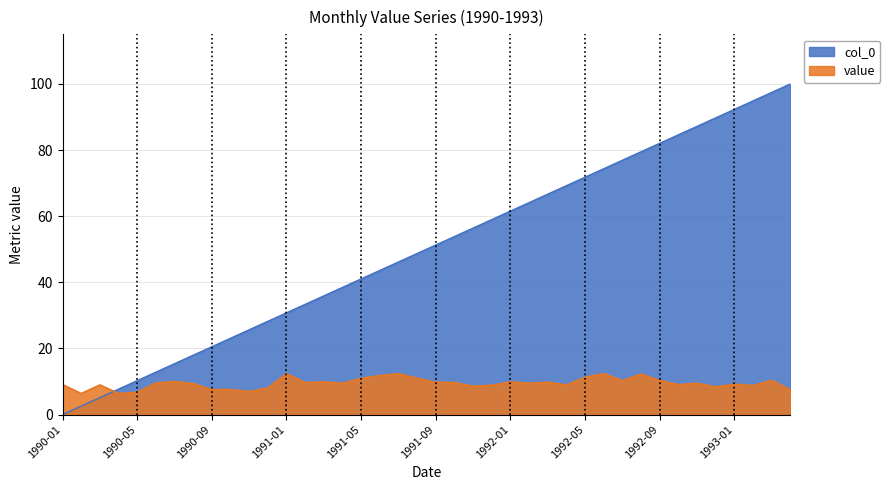

What is the average value of the col_0 series?

50.0